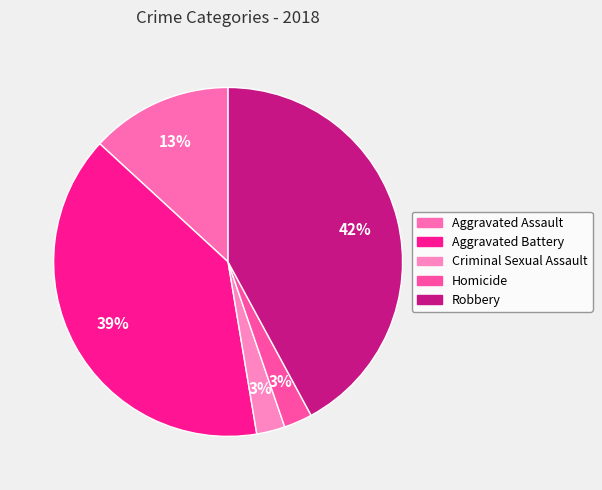

Count the number of slices in the pie.

5